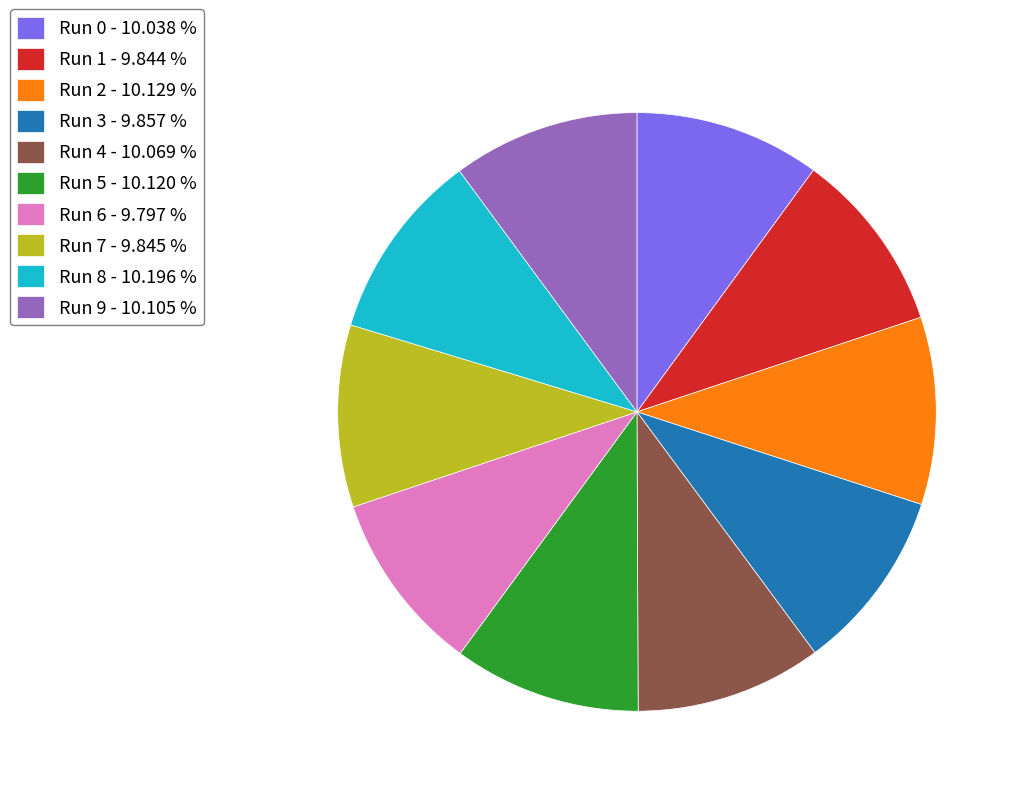

Is it true that Run 6 is 10% of the pie?

True